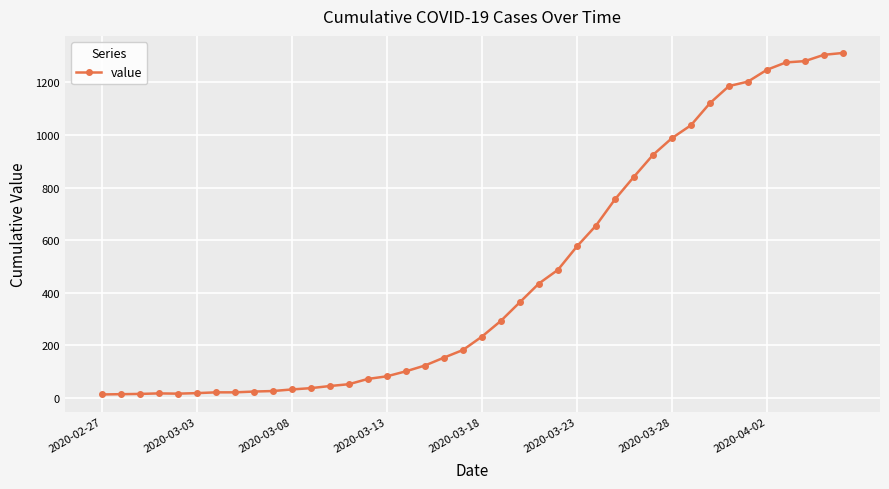

What is the sum of all values?

18584